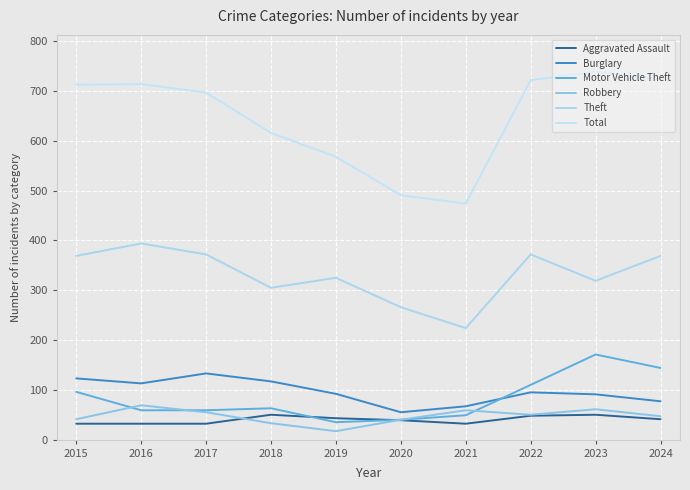

True or false: Theft and Total cross at least once.

False